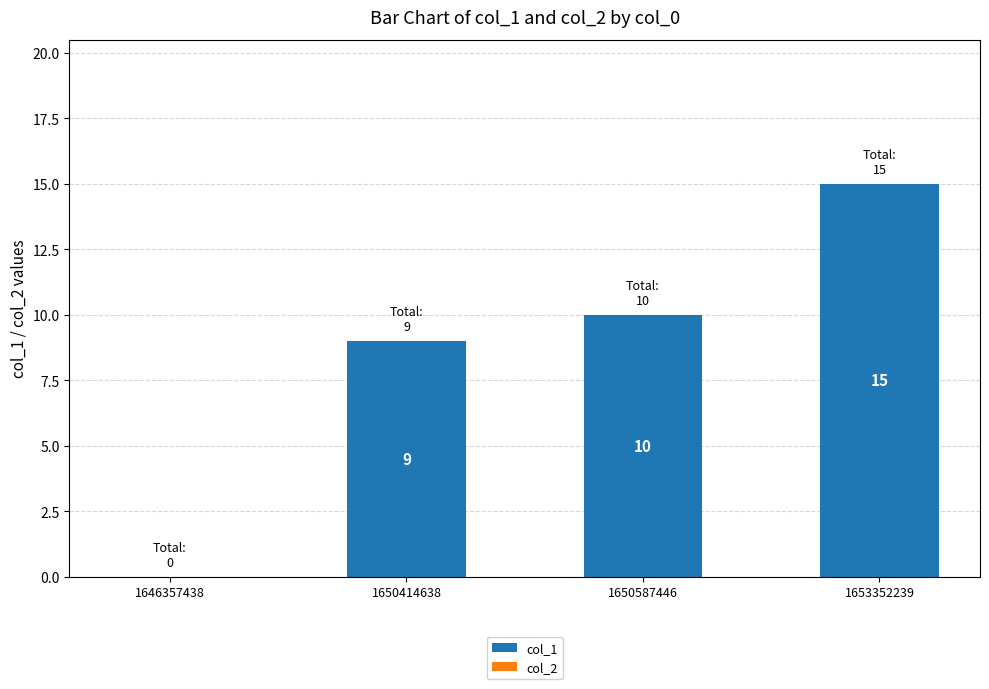

Is it true that the value at 1653352239 is 15?

True